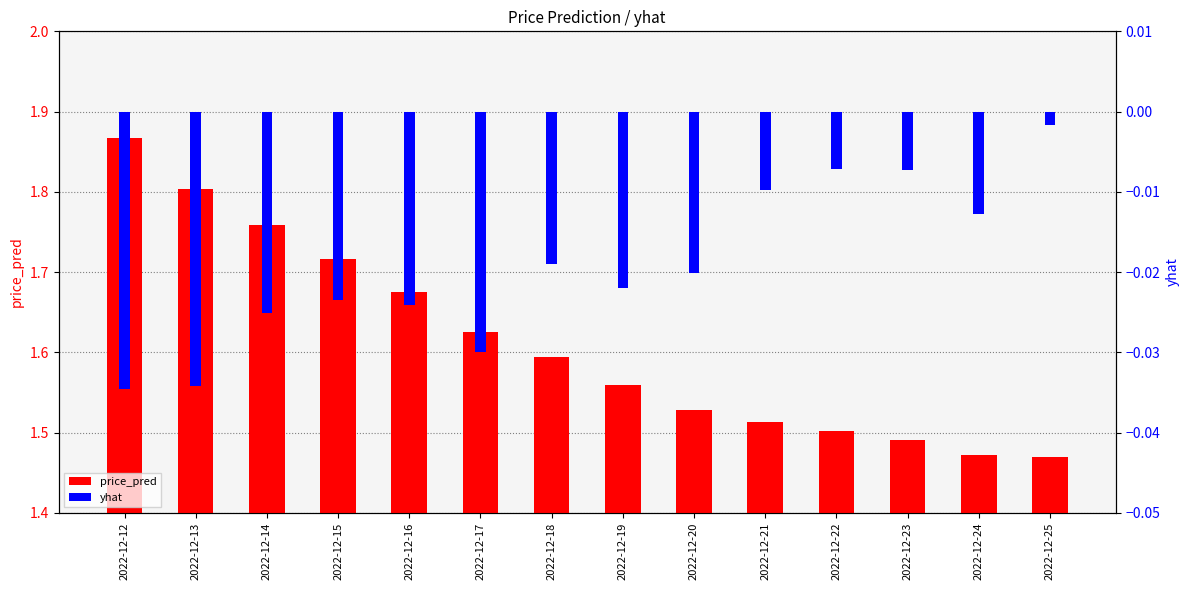

What is the value of the price_pred bar at the 11th from the left?

1.5